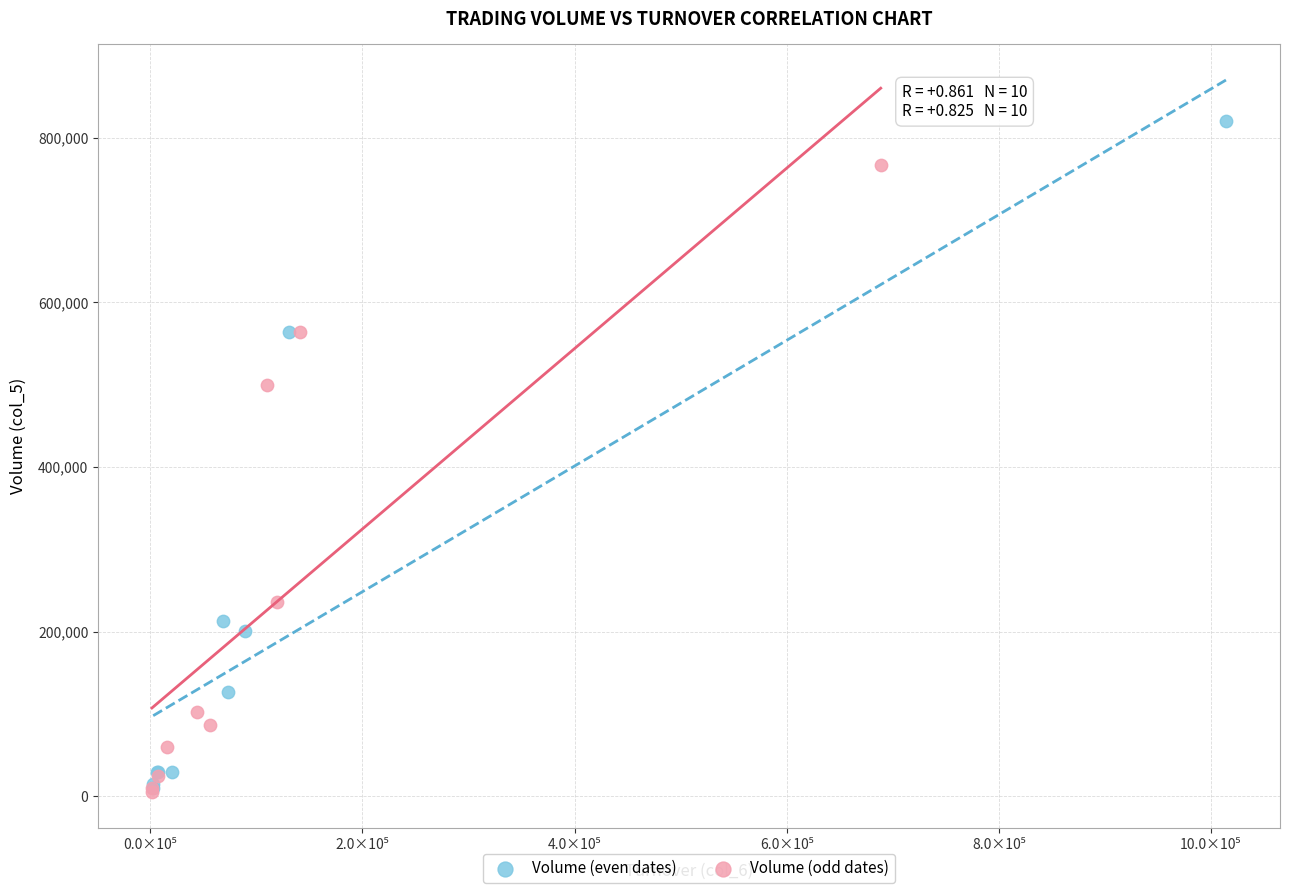

Which series has the largest Y range (max minus min)?

Volume (even dates)